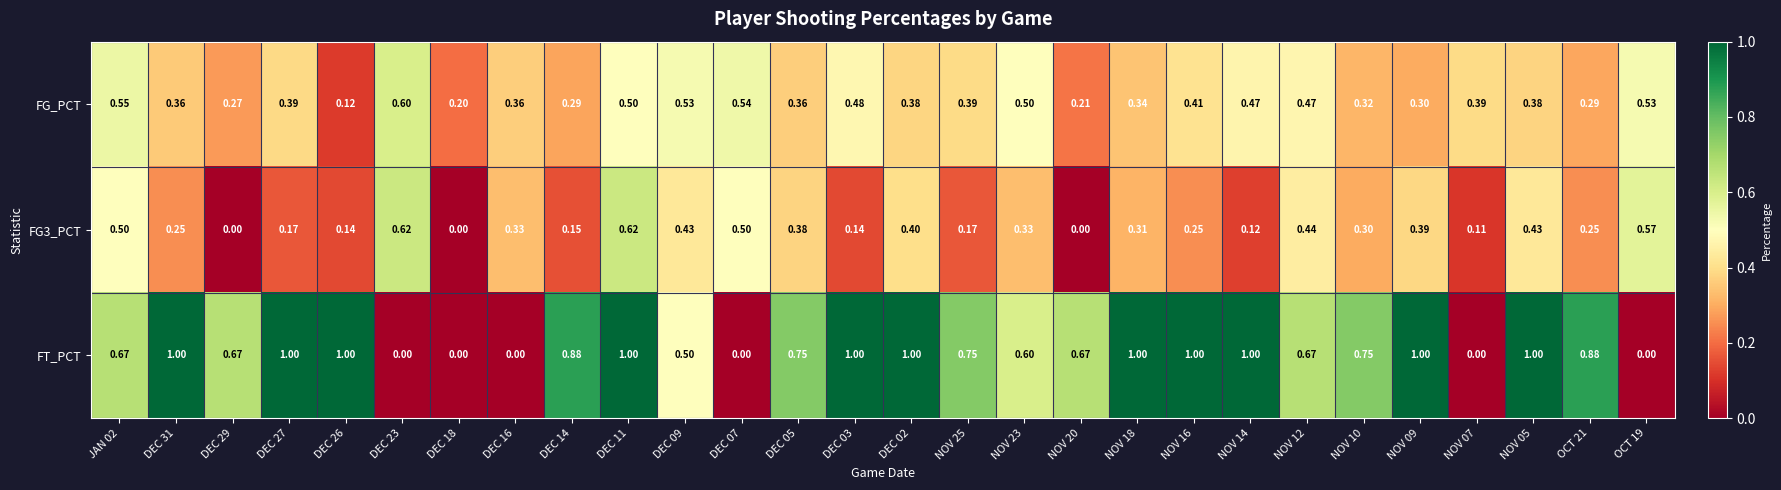

What is the maximum value shown in the chart?

1.0